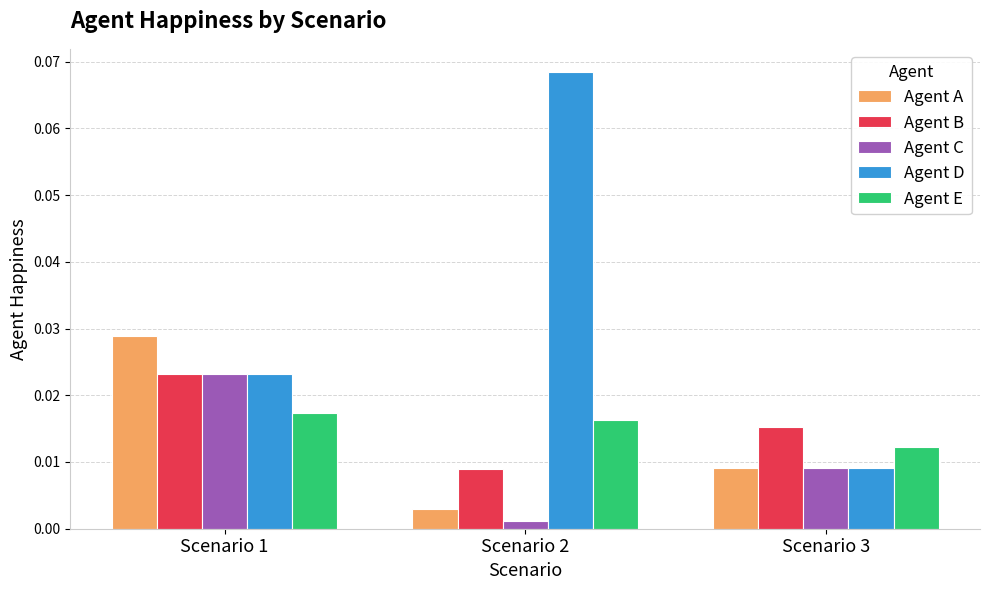

Are the bars grouped side by side (vs. stacked)?

Yes